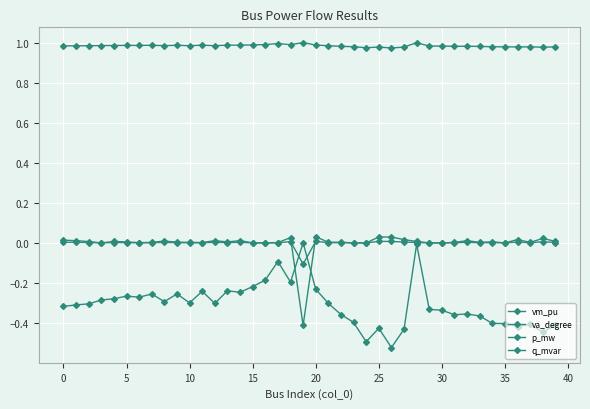

Does the chart have visible grid lines?

Yes